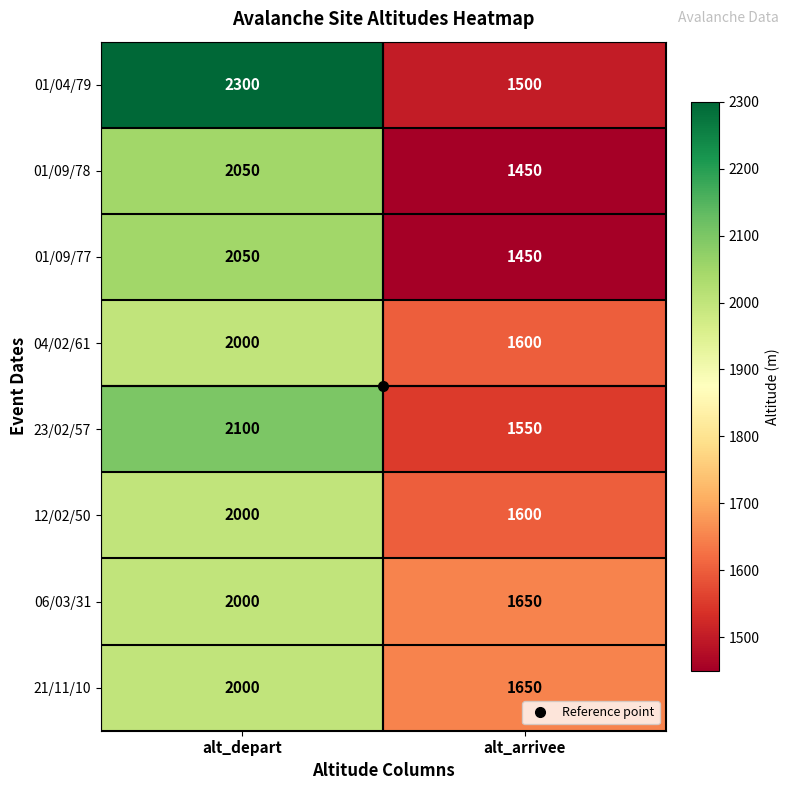

List the labels in order of 04/02/61 value, largest first.

alt_depart, alt_arrivee